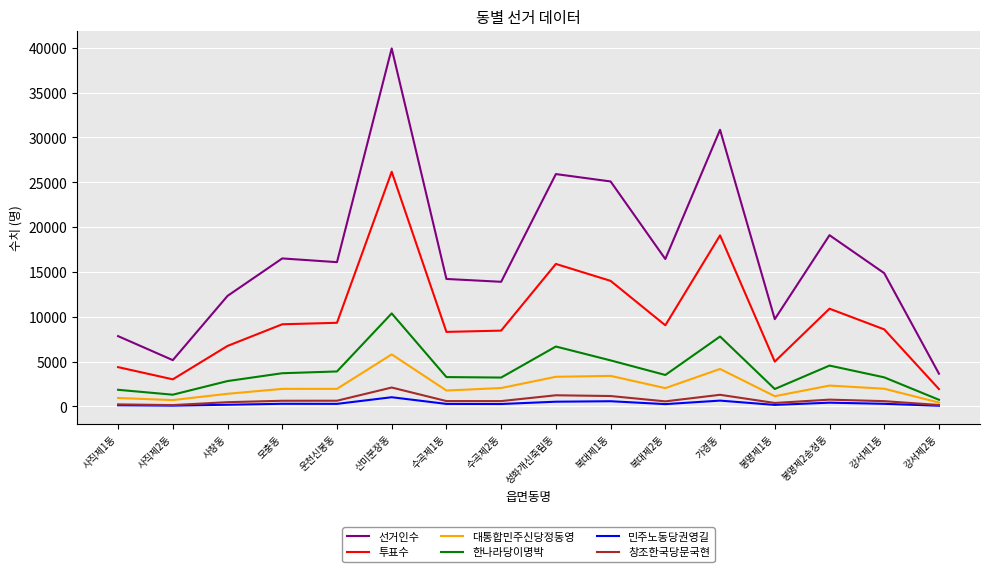

Which series has the widest spread of values?

선거인수